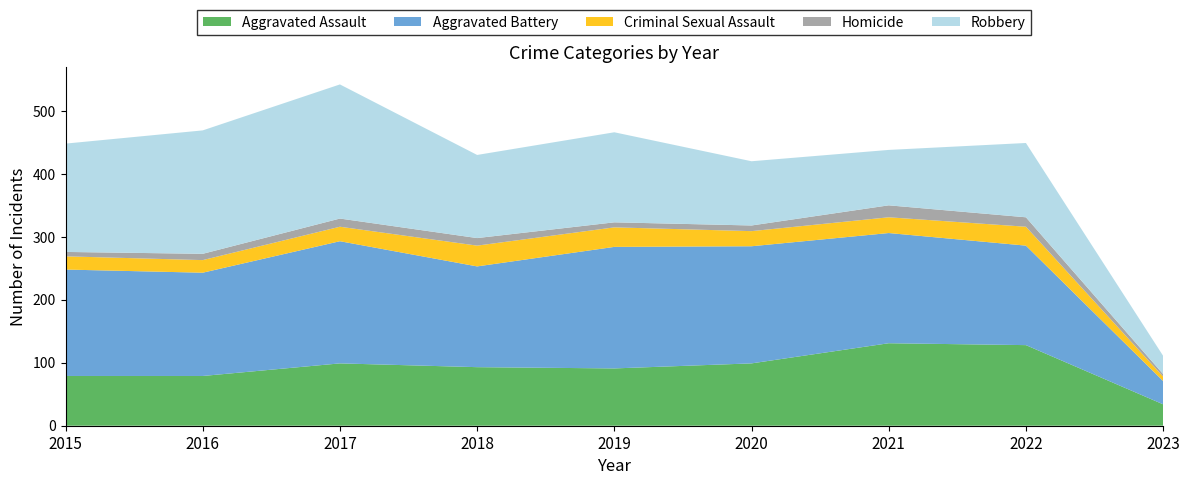

Reading left to right, extract all data points from this chart.

Aggravated Assault: 2015=79	2016=79	2017=99	2018=93	2019=91	2020=99	2021=131	2022=128	2023=34
Aggravated Battery: 2015=169	2016=164	2017=194	2018=160	2019=193	2020=186	2021=175	2022=158	2023=37
Criminal Sexual Assault: 2015=21	2016=20	2017=23	2018=33	2019=31	2020=24	2021=25	2022=30	2023=7
Homicide: 2015=7	2016=10	2017=13	2018=12	2019=8	2020=9	2021=19	2022=15	2023=4
Robbery: 2015=172	2016=196	2017=213	2018=132	2019=143	2020=102	2021=88	2022=118	2023=29